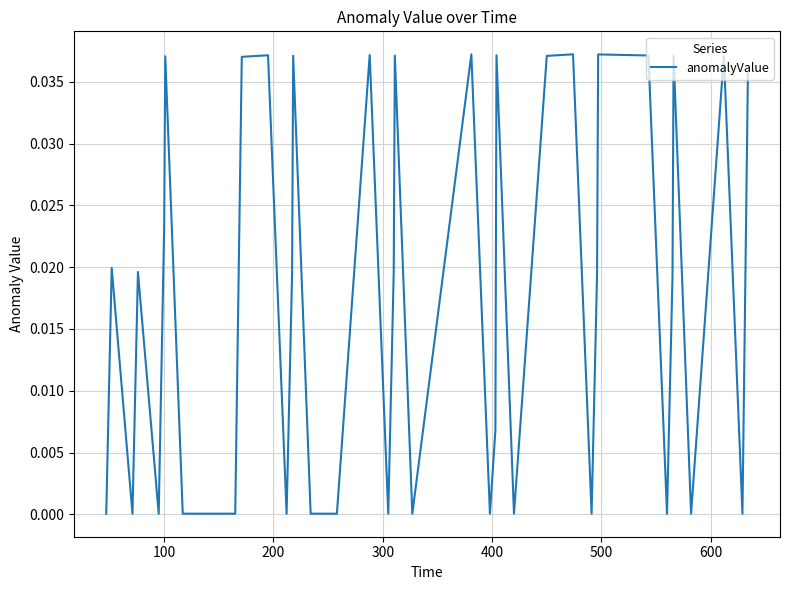

True or false: the data has more than 0 interior local peaks.

True